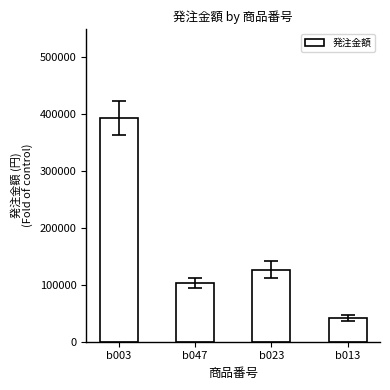

Which category has the highest value across all series?

b003